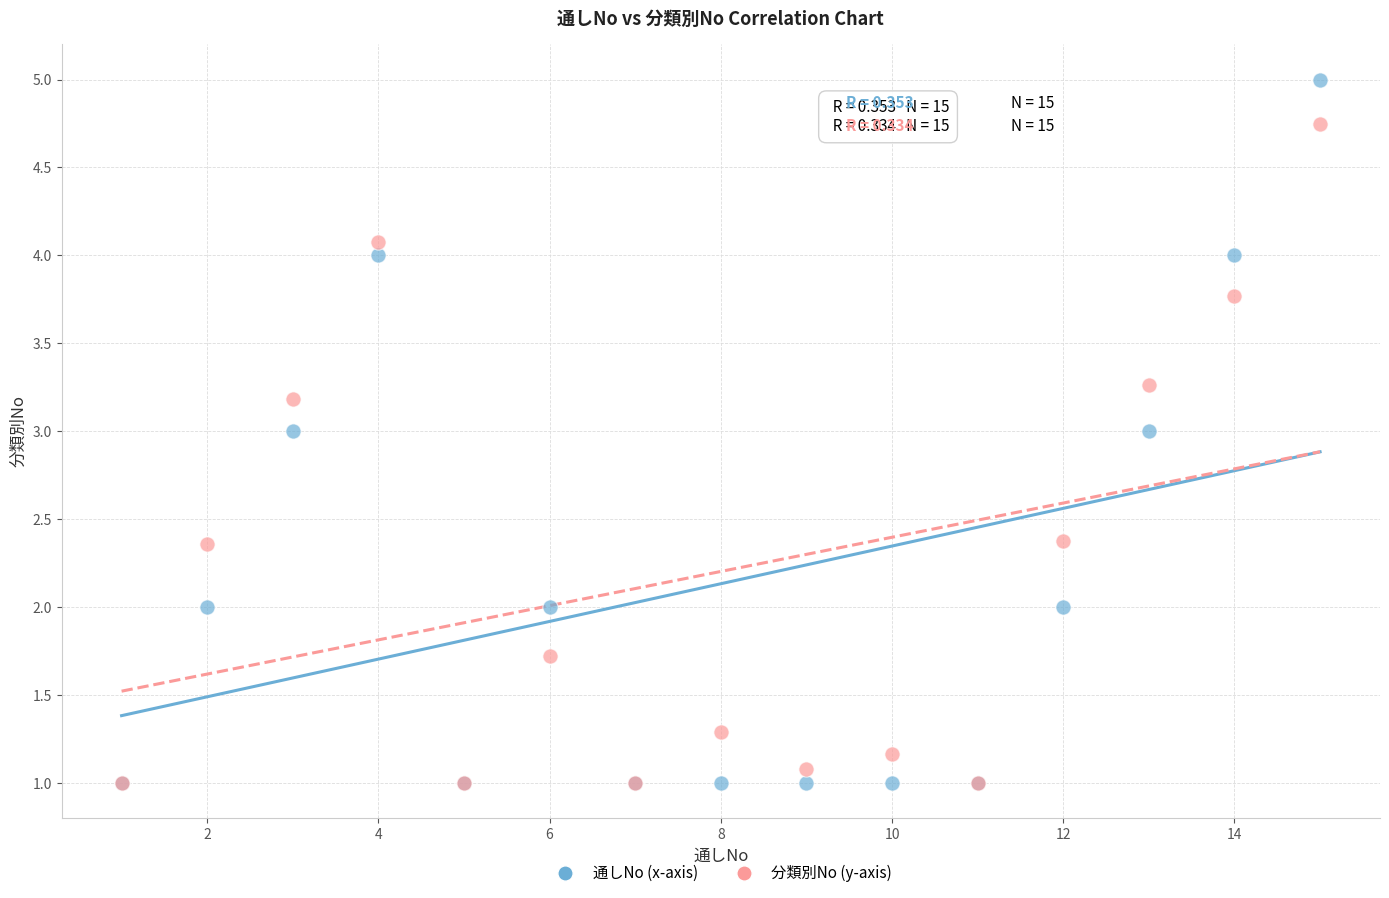

What are all the series names shown in the legend?

通しNo (x-axis), 分類別No (y-axis)